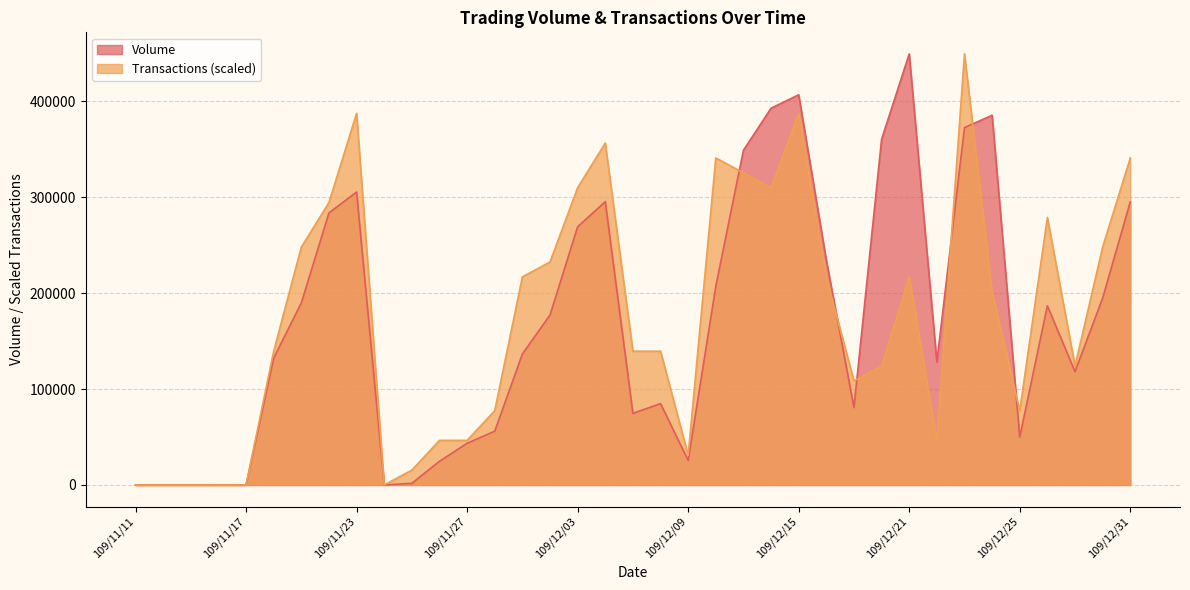

How many positive values does the Volume series have?

31